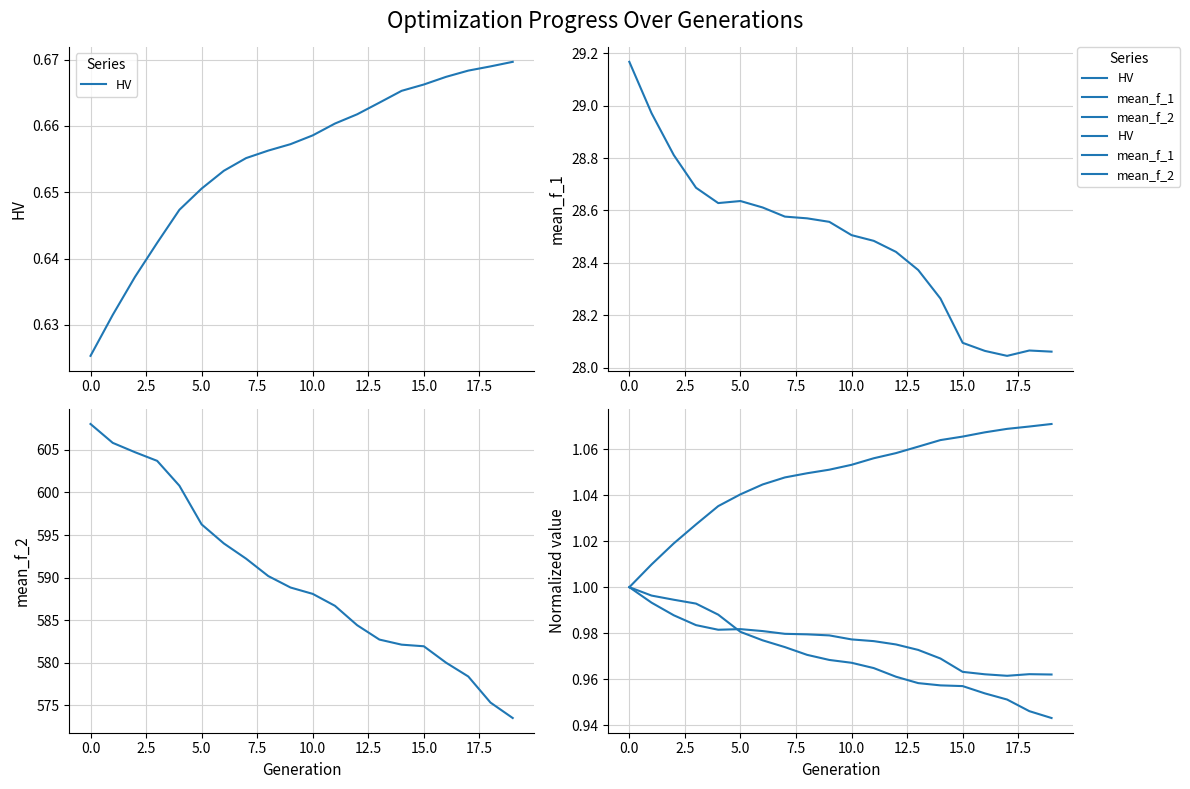

What is the total value across all series at 16?

3.0